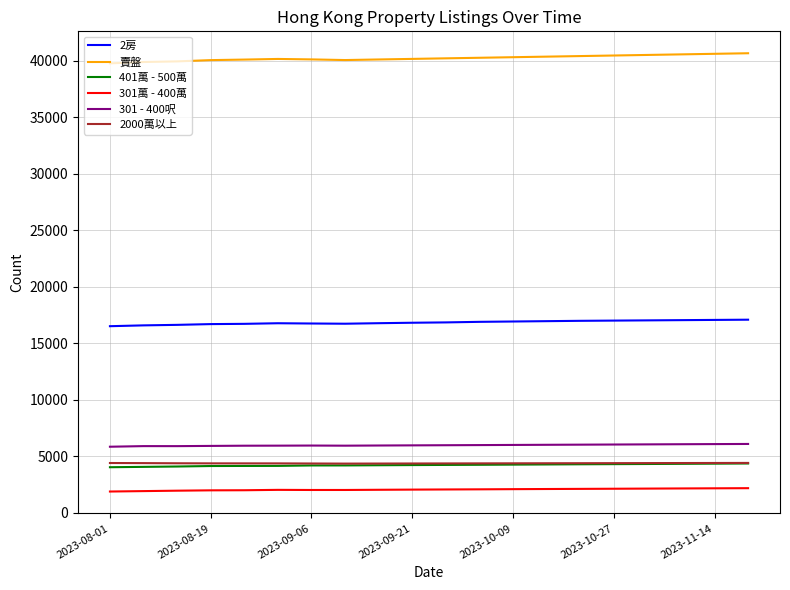

What is the highest value of the 301 - 400呎 series?

6102